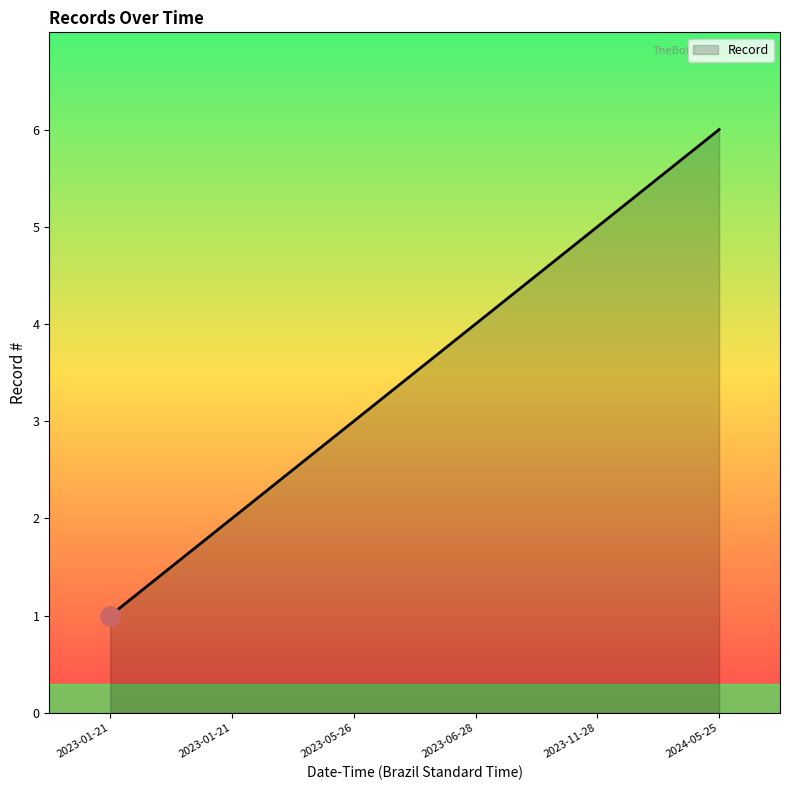

How many lines are shown in the chart?

1